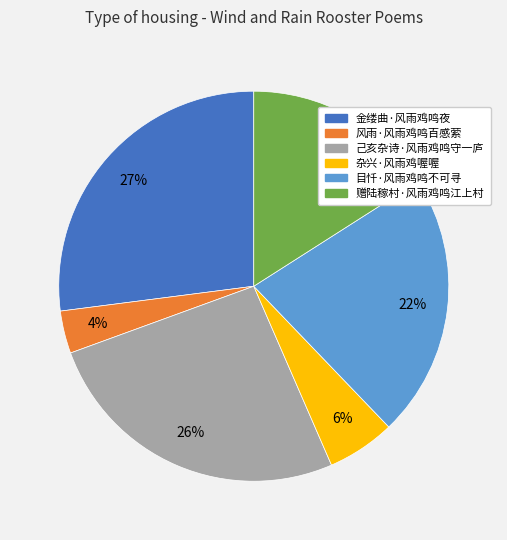

What is the largest slice in the pie chart?

金缕曲·风雨鸡鸣夜